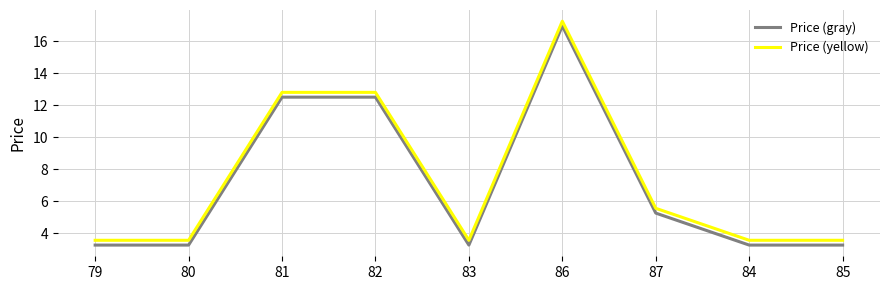

What is the spread (max minus min) of values at 83?

0.3